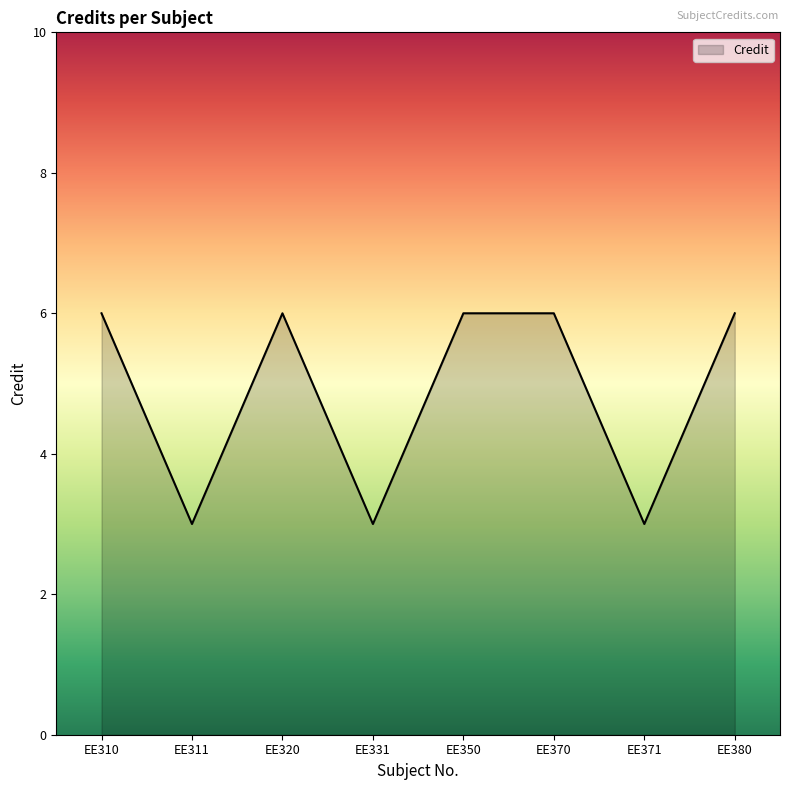

What is the minimum value shown in the chart?

3